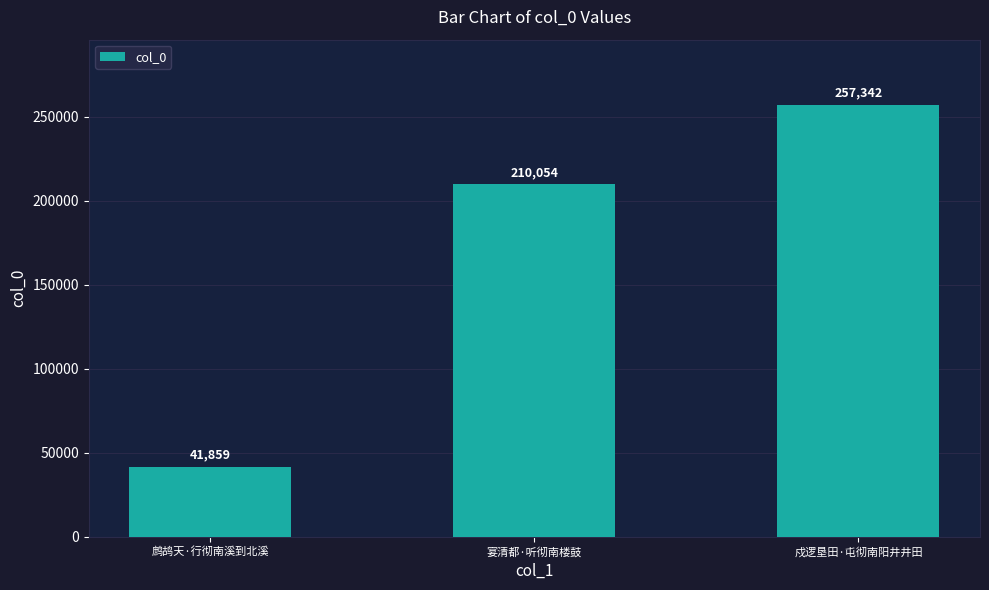

Count the number of data series in this chart.

1